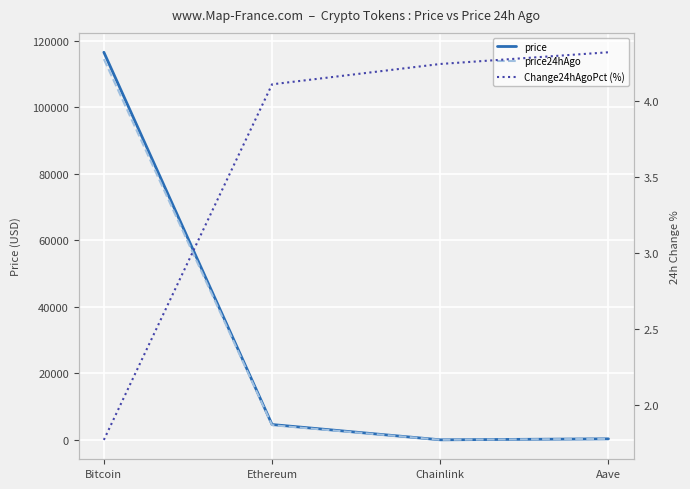

What is the spread (max minus min) of values at Ethereum?

4613.3